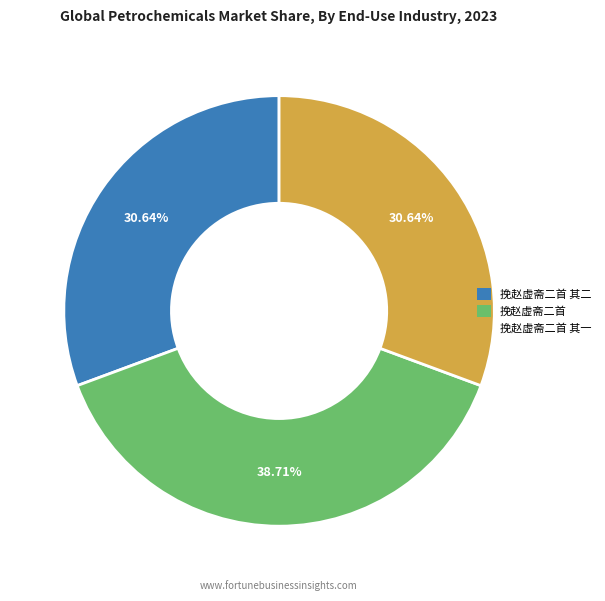

Which category has the biggest portion of the pie?

挽赵虚斋二首